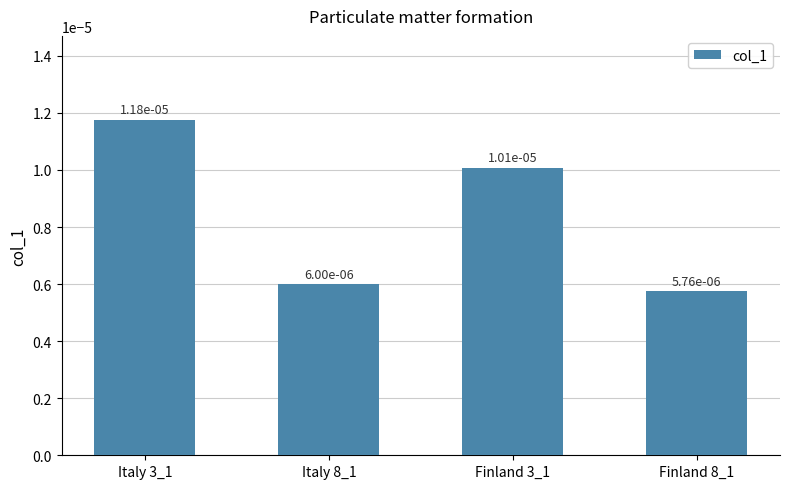

What is the label of the 1st bar from the left?

Italy 3_1